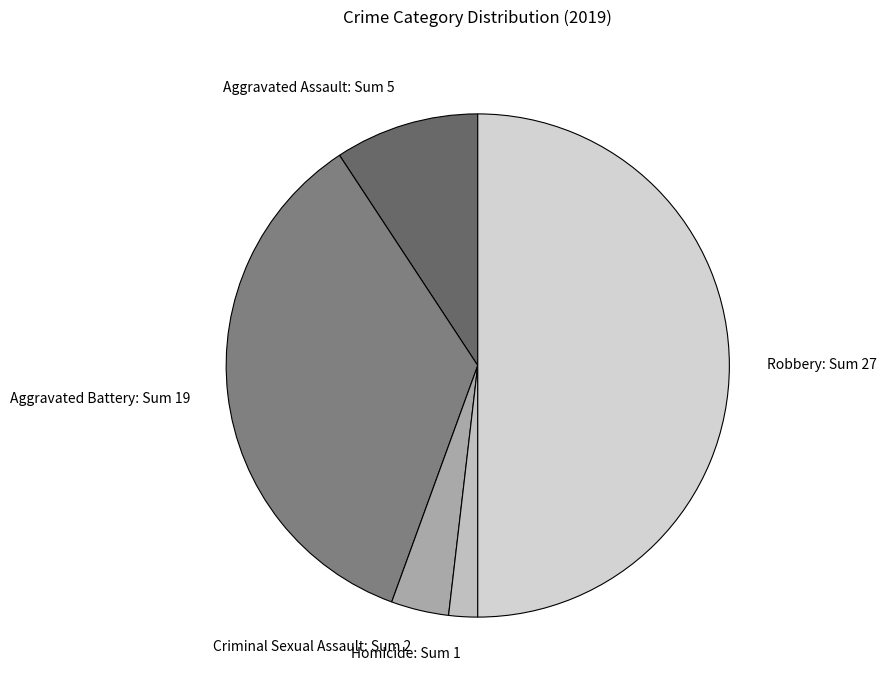

Which slice is the smallest?

Homicide